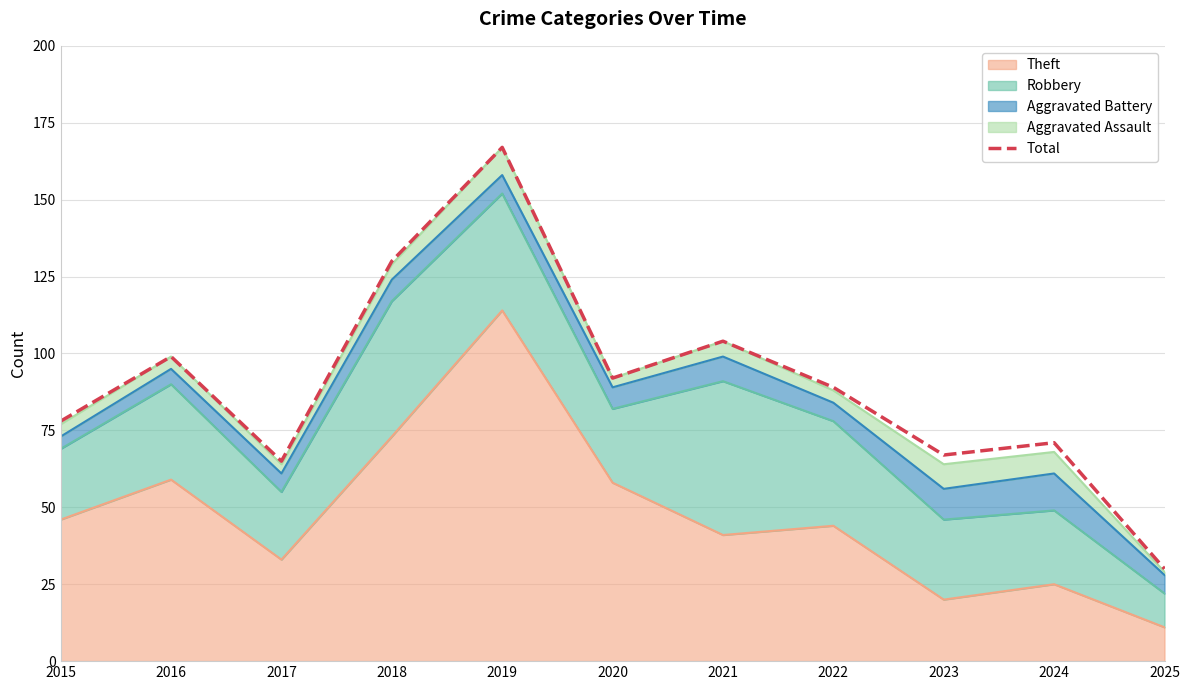

What is the change in value from 2023 to 2025?

-37